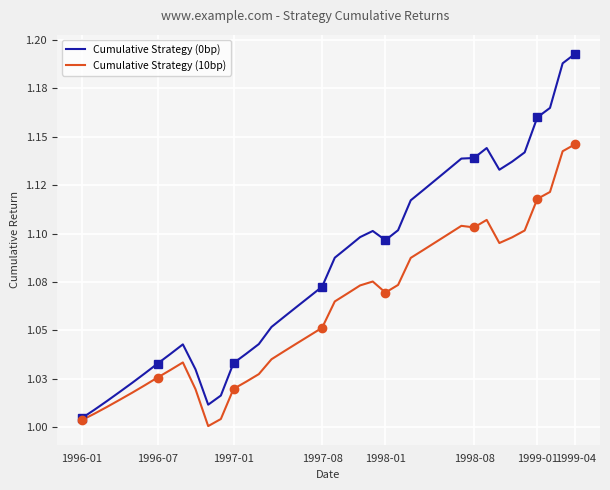

What are all the series names shown in the legend?

Cumulative Strategy (0bp), Cumulative Strategy (10bp)